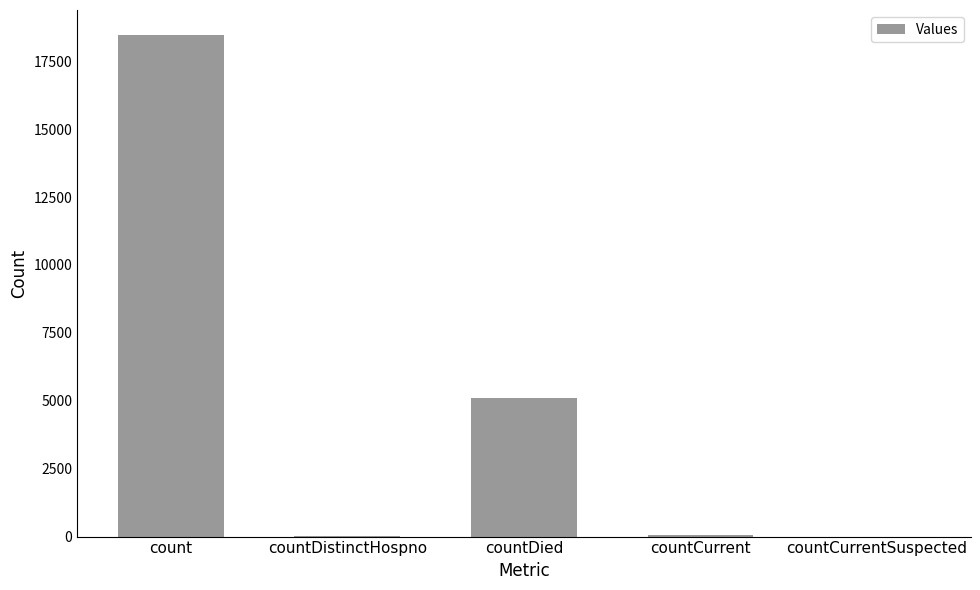

True or false: the data shows 0 at countCurrentSuspected.

True